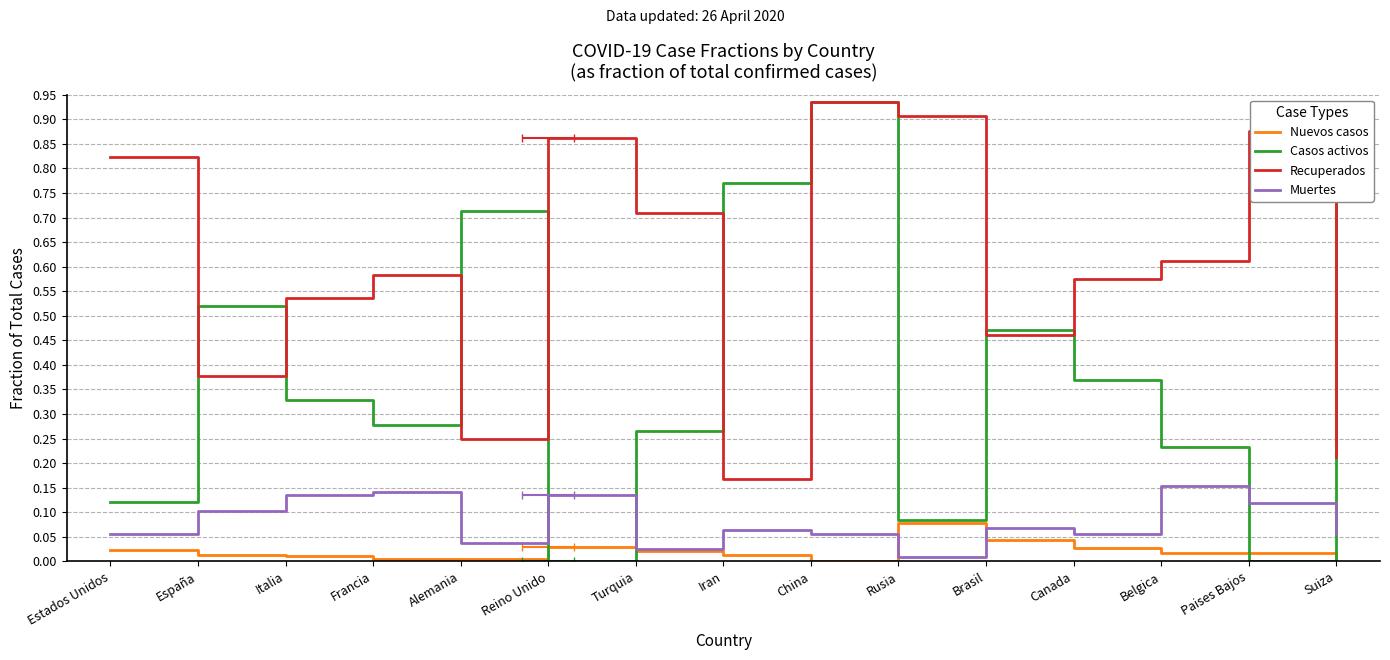

What is the sum of the Casos activos values at Iran and Belgica?

1.0